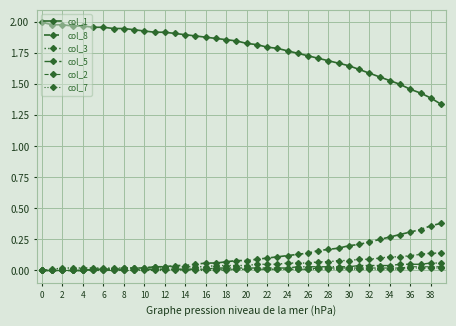

What is the label of the 16th point from the right?

24